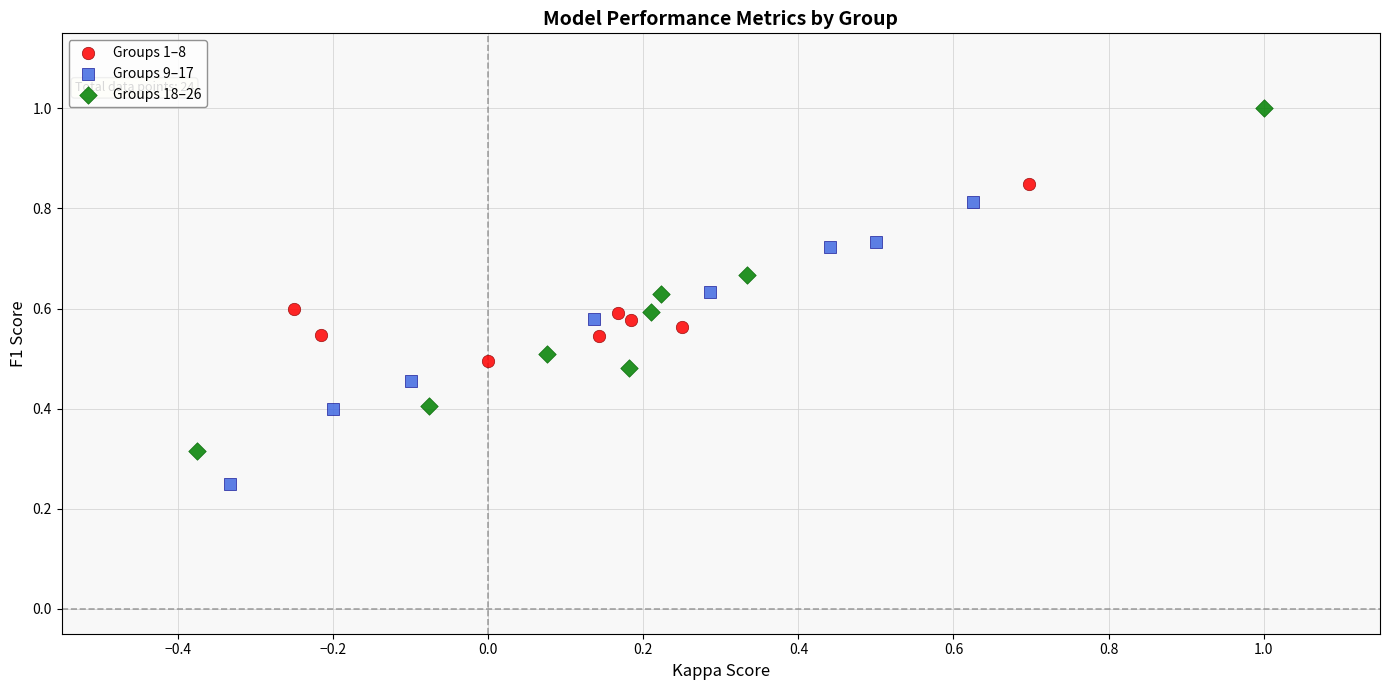

Which series reaches the minimum Y coordinate?

Groups 9–17